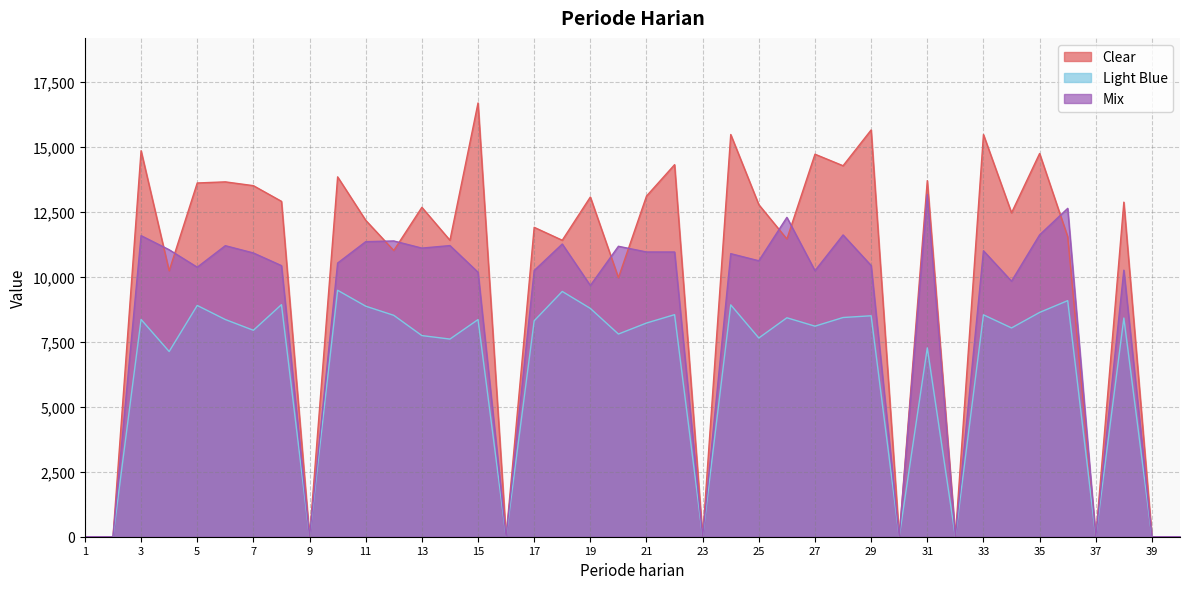

How many data points does each series have?

40